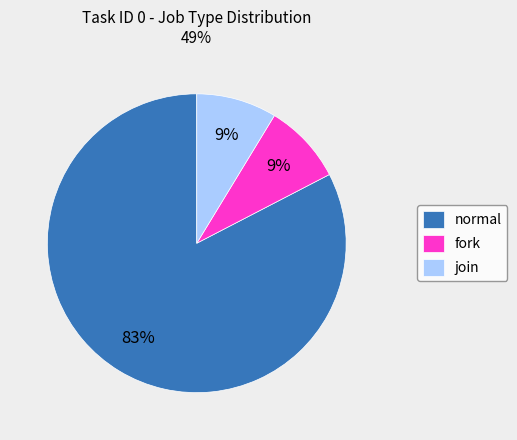

True or false: fork accounts for 9% of the total.

True